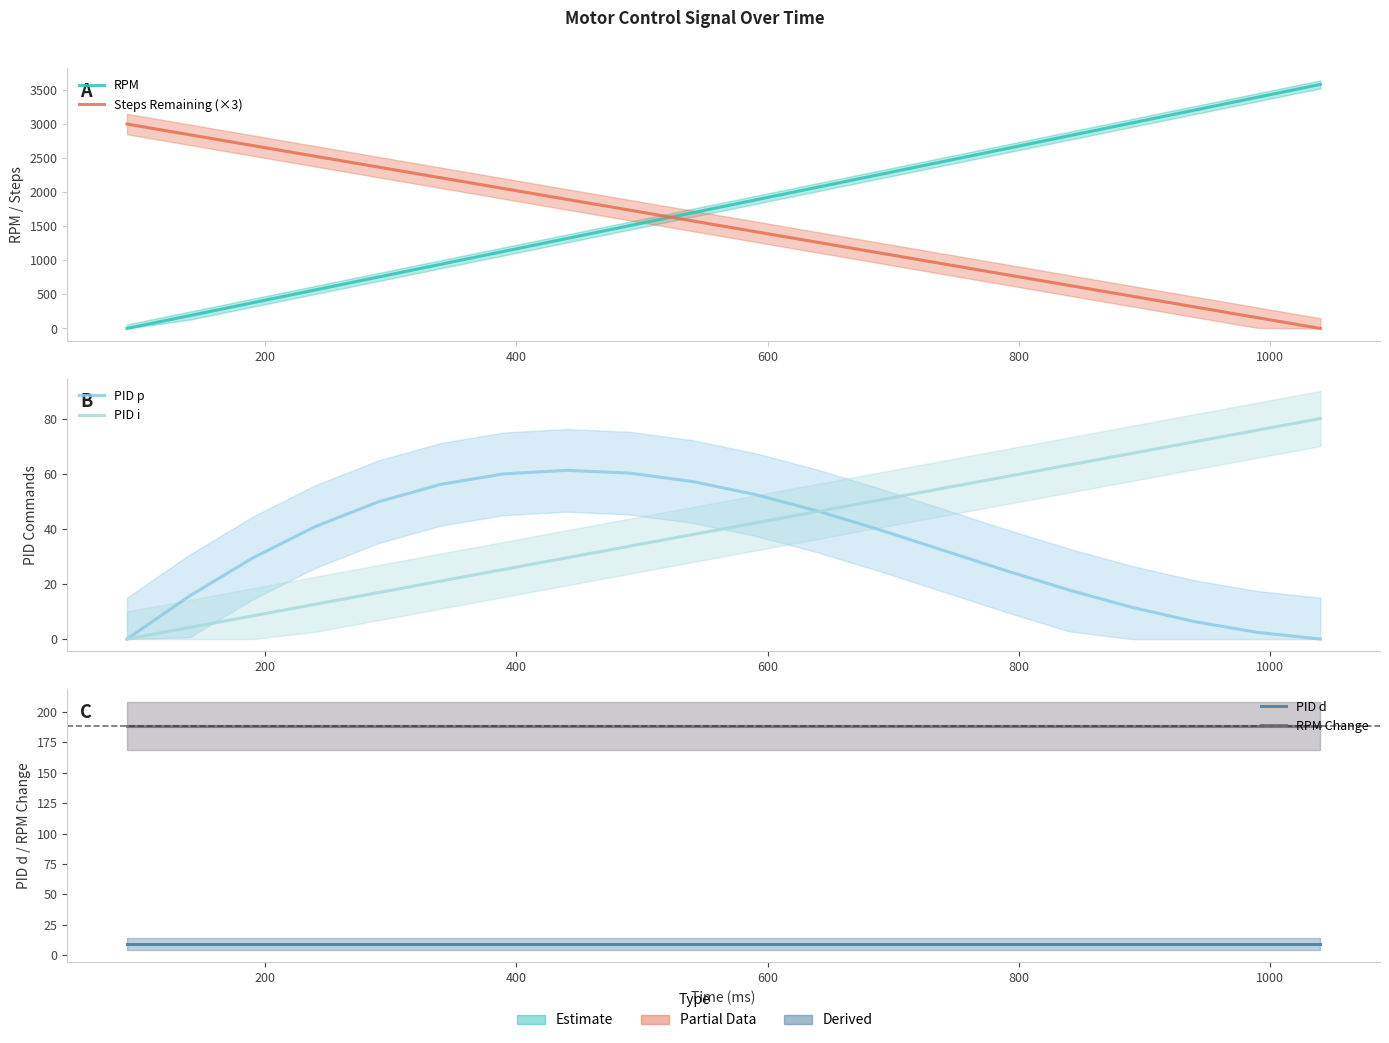

List the series in order of their peak value, highest first.

RPM, Steps Remaining (×3), RPM Change, PID i, PID p, PID d